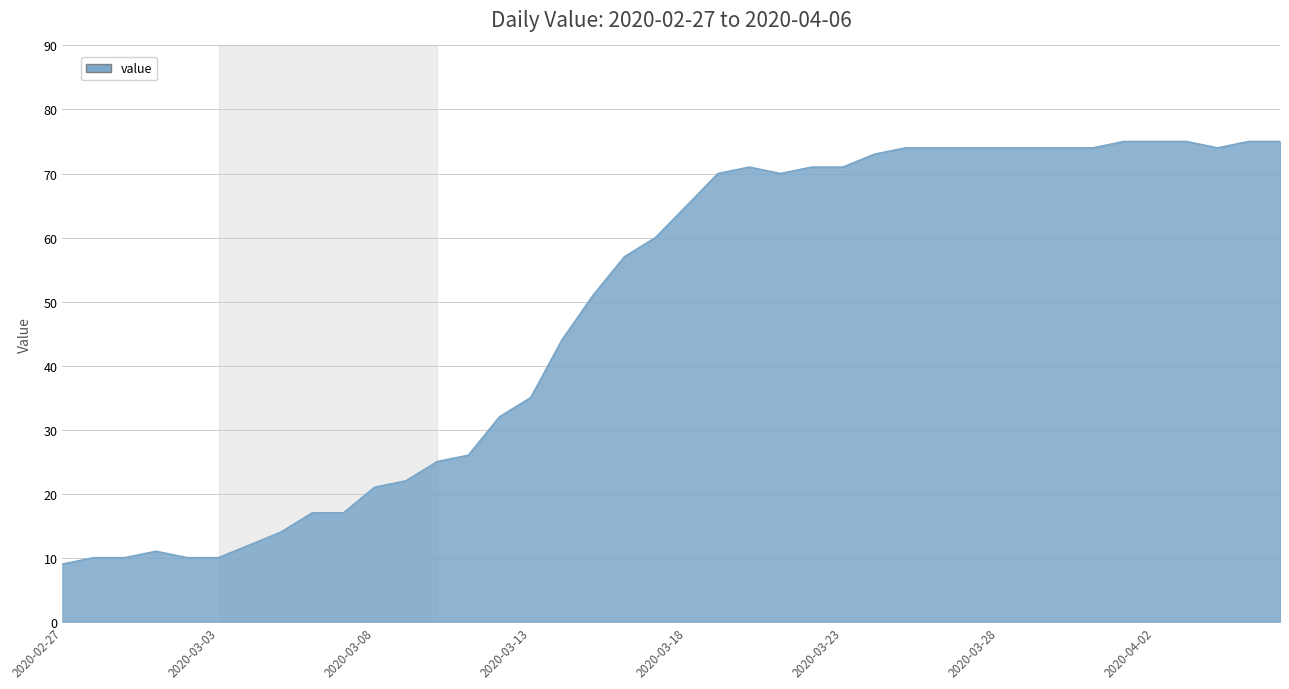

What is the difference between the maximum and minimum values?

66